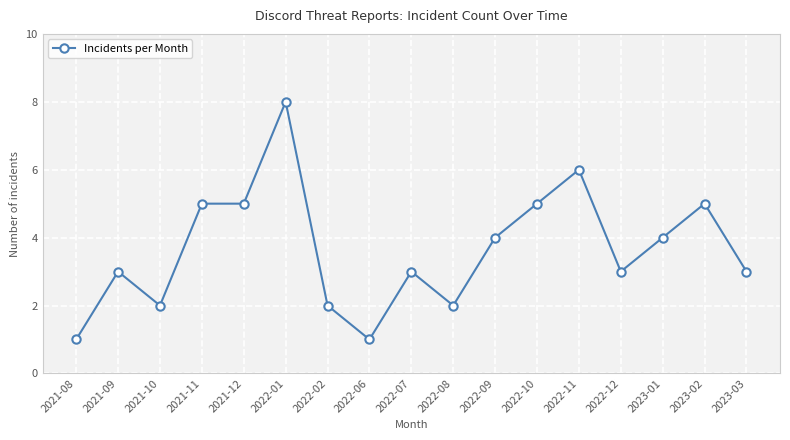

Count the number of data series in this chart.

1